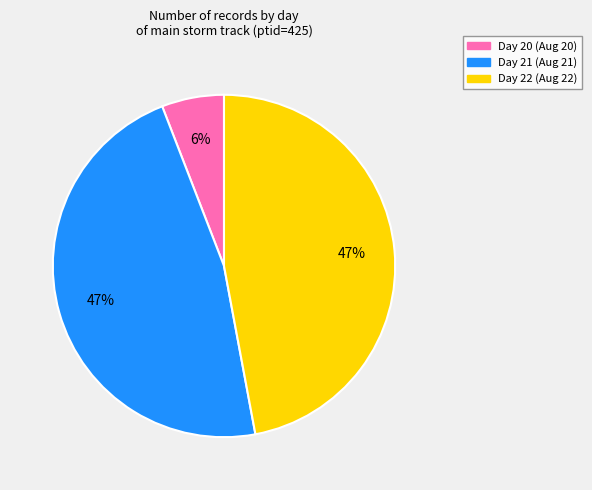

Does any single category account for the majority?

No